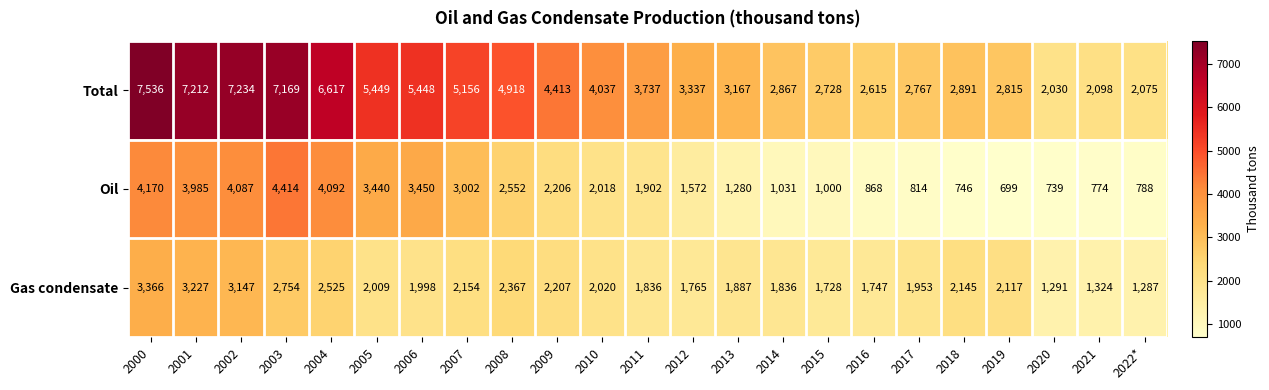

At how many categories does at least one series exceed 6315?

5